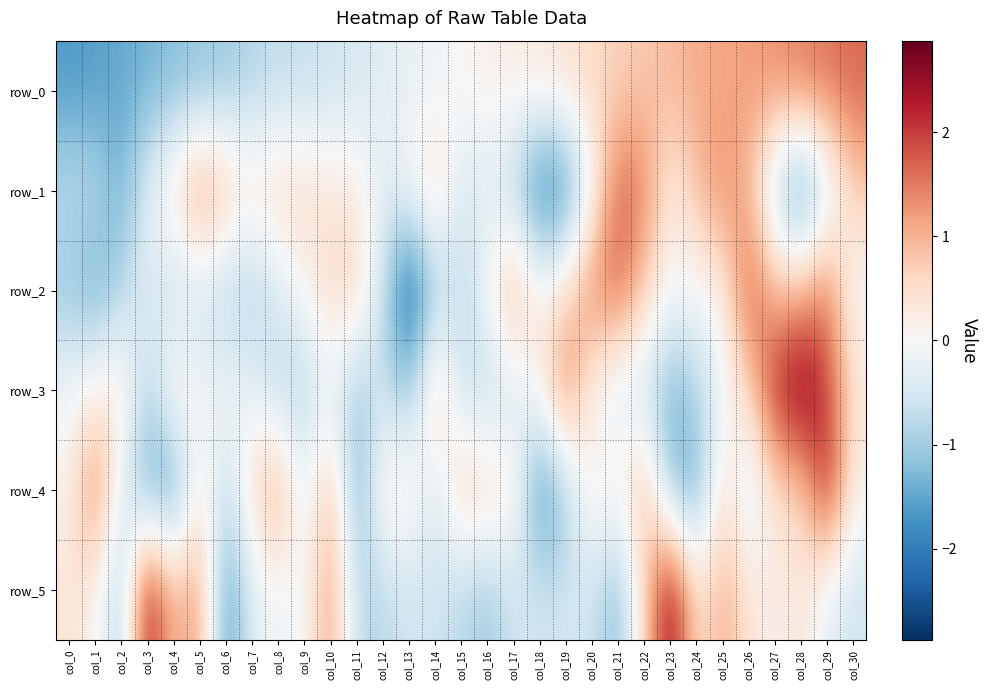

At which label does row_5 first exceed 0?

col_0